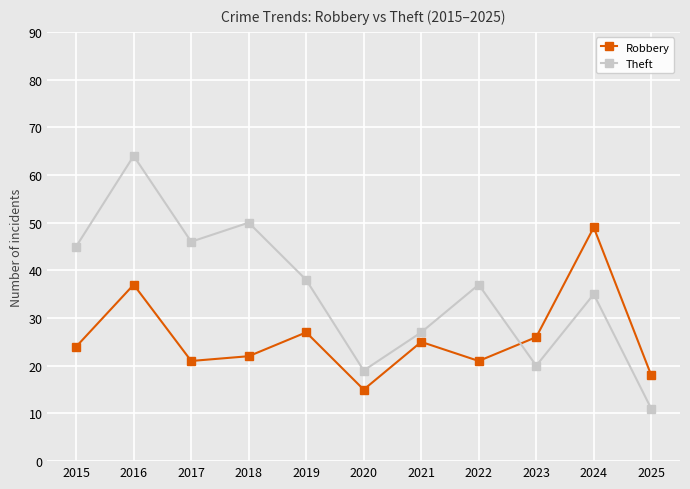

True or false: Theft and Robbery intersect in this chart.

True